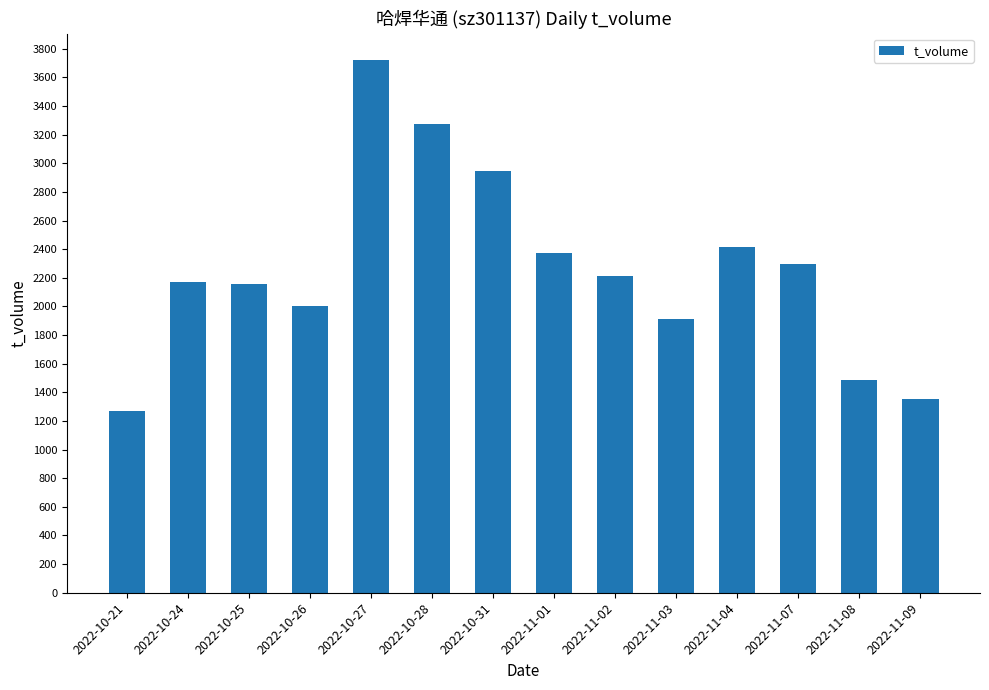

Which has a higher value, 2022-10-26 or 2022-11-01?

2022-11-01